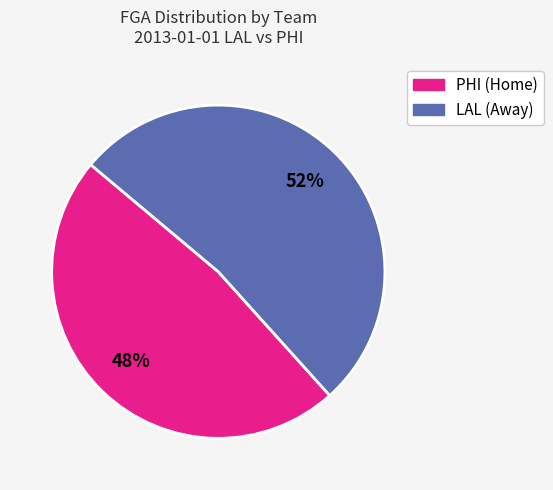

To the nearest percent, what is the difference between the largest and smallest slice percentages?

4%